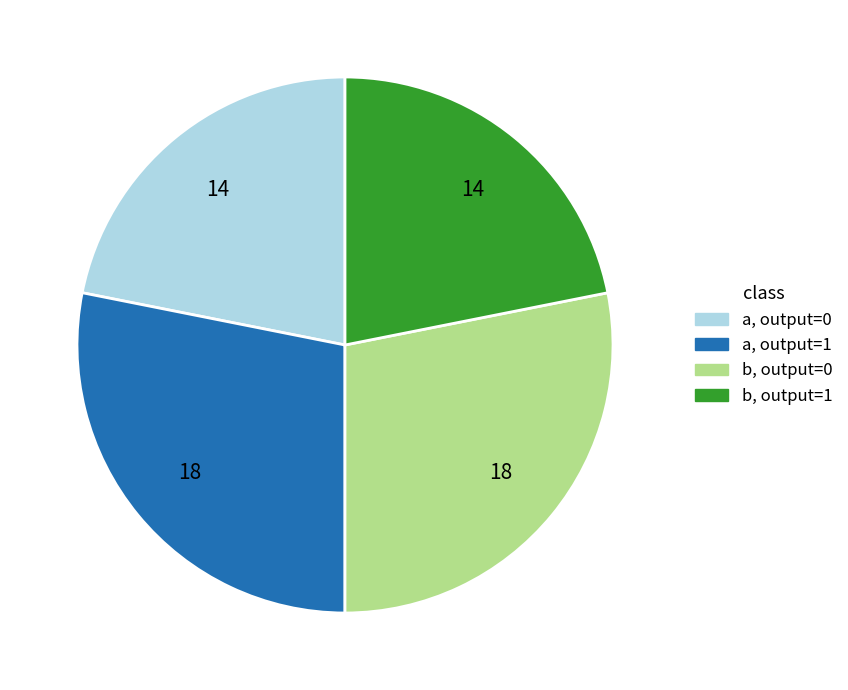

Does any single category account for the majority?

No